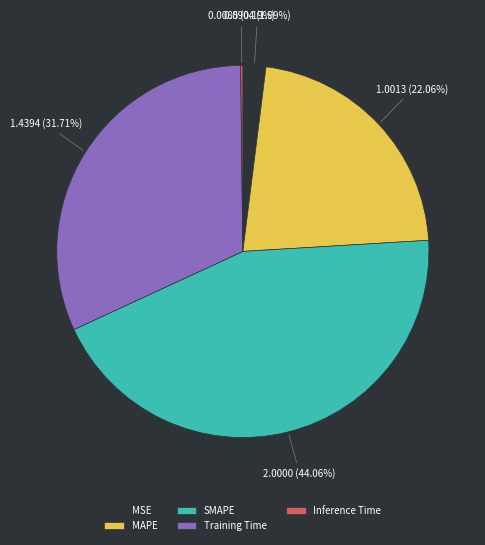

Combined, do Training Time and MSE account for over 50%?

No